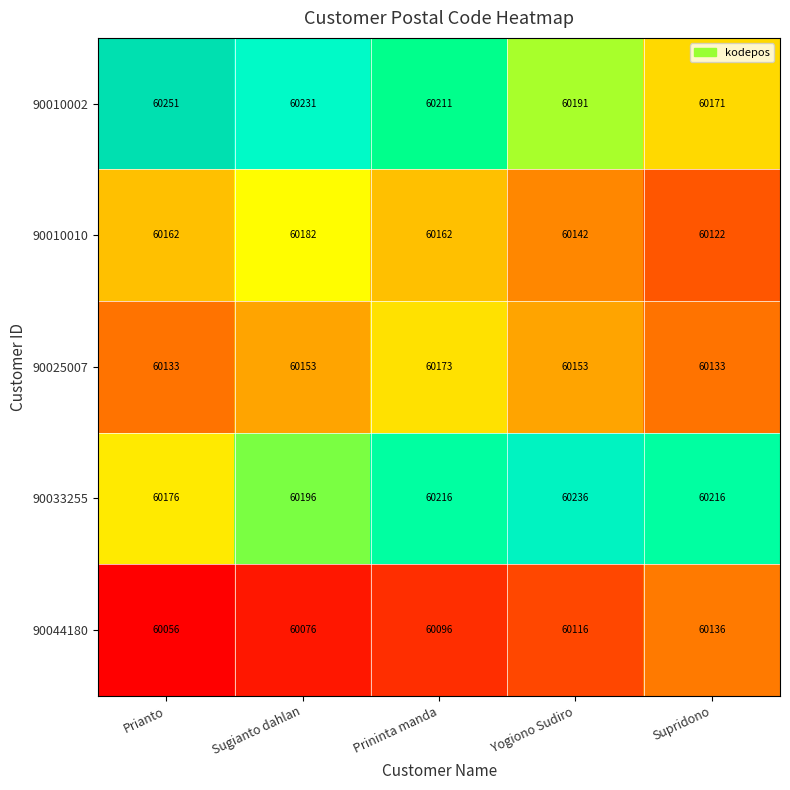

What is the average value of the 90010002 series?

60211